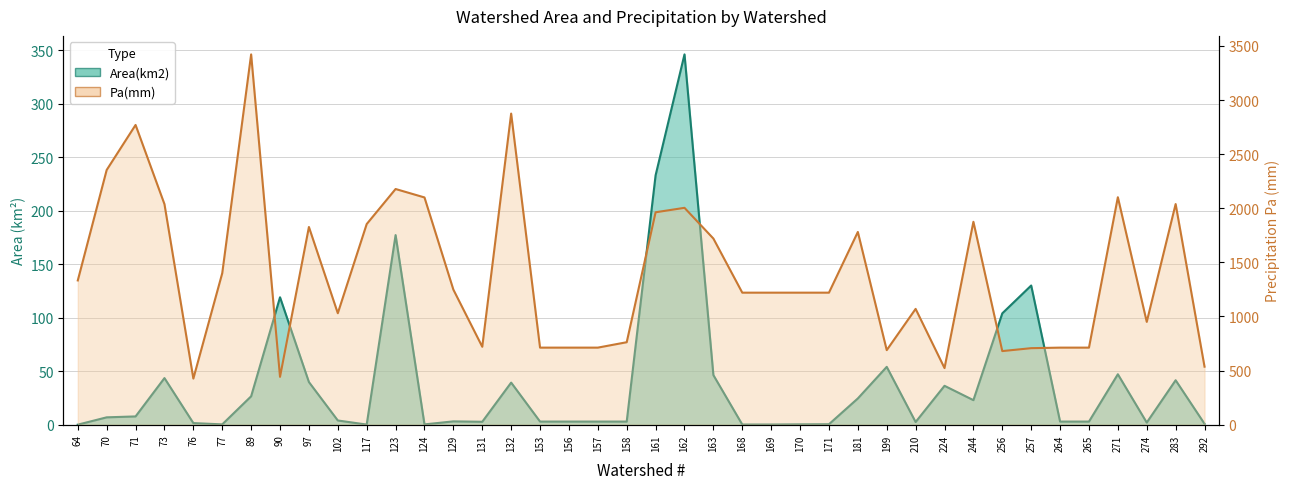

The Pa(mm) series shows 689.0 at 199. True or false?

True